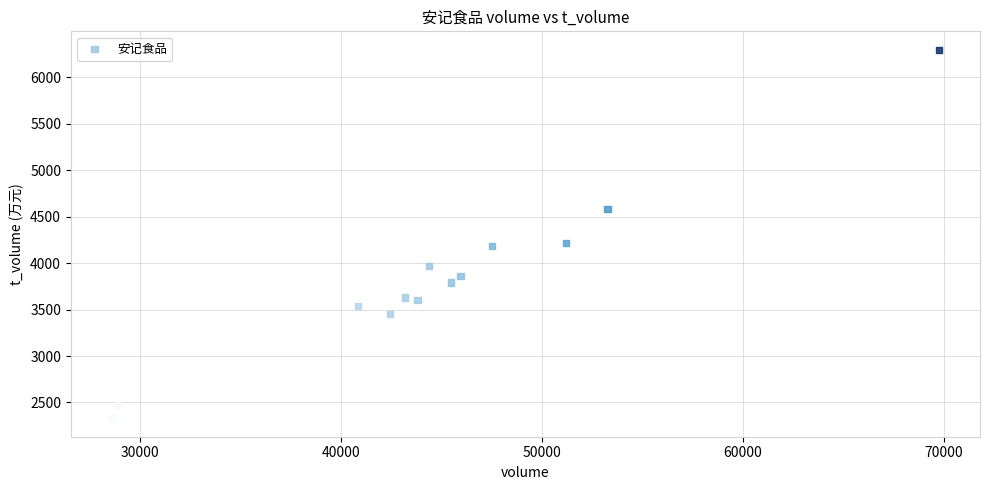

What is the range of Y values (max minus min)?

3965